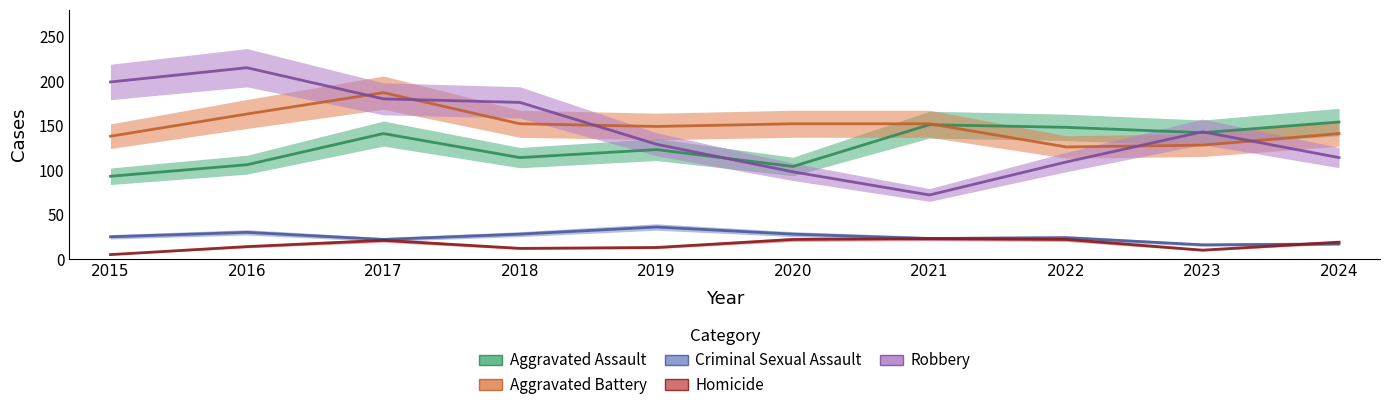

At which category is the sum across all series the highest?

2017